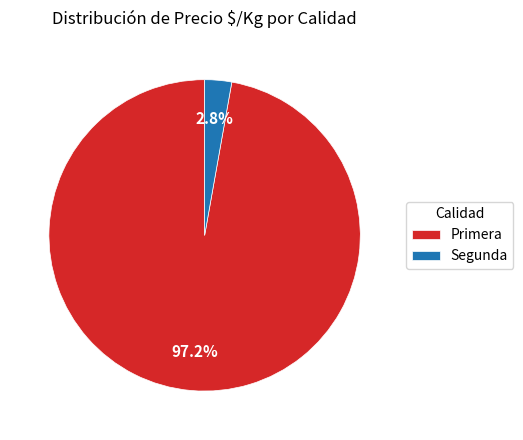

What percentage is the Primera slice, to the nearest percent?

97%